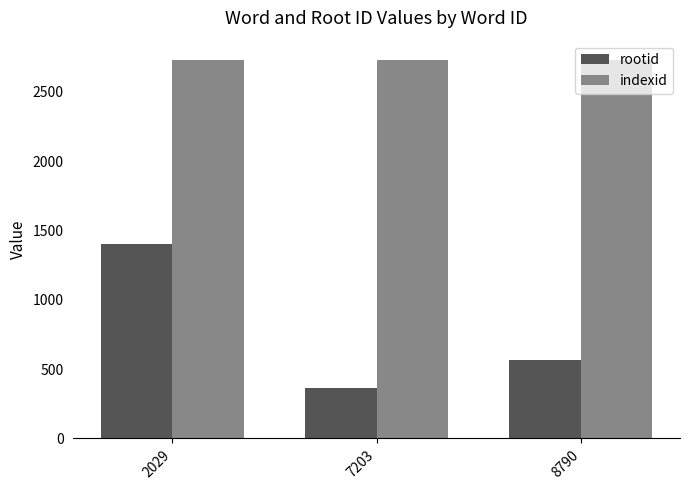

True or false: rootid has a value of 1400 at 2029.

True